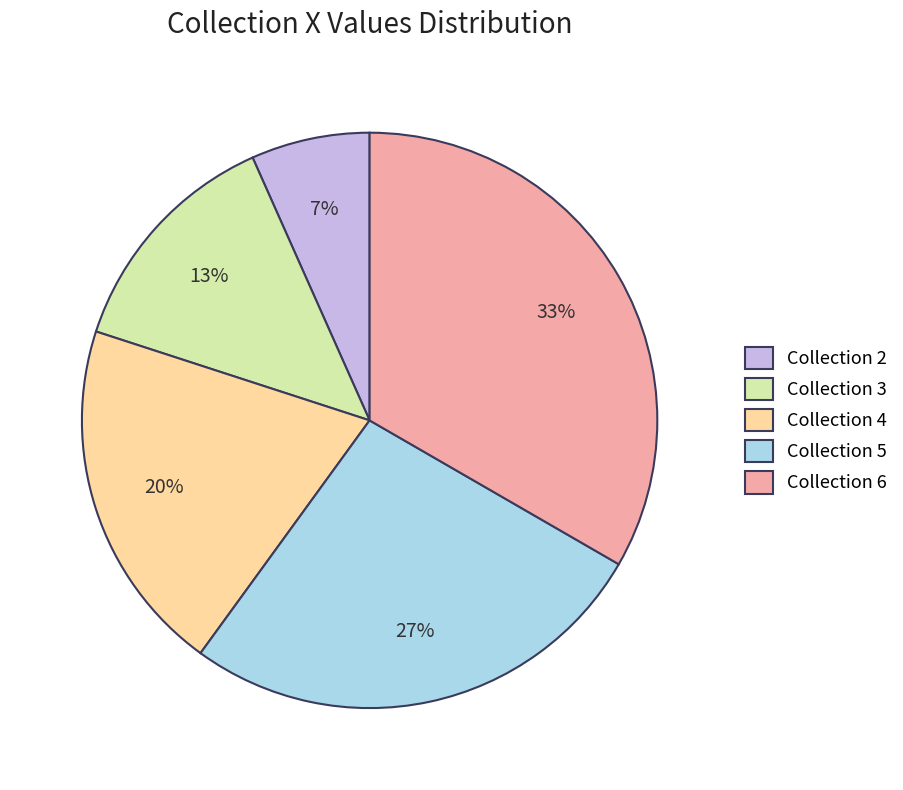

Do Collection 4 and Collection 5 together represent more than half of the pie?

No